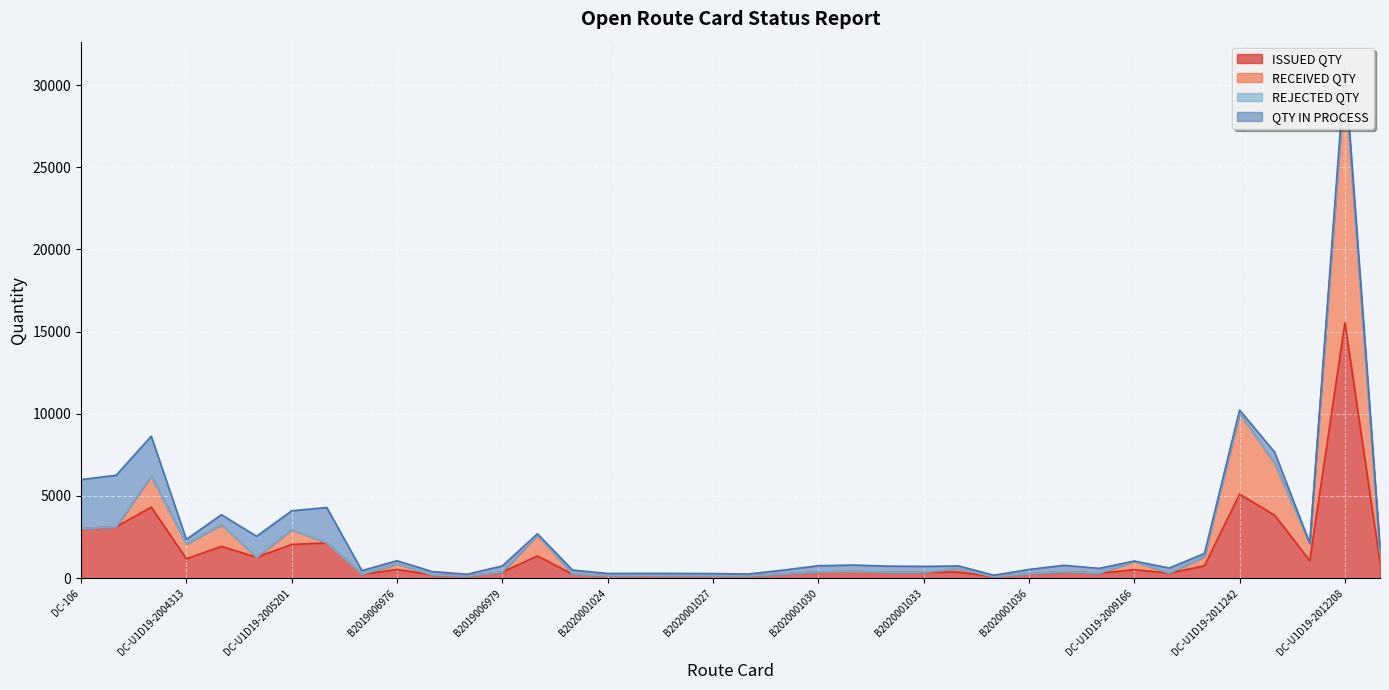

Where is the first local minimum for RECEIVED QTY?

DC-U1D19-2004313